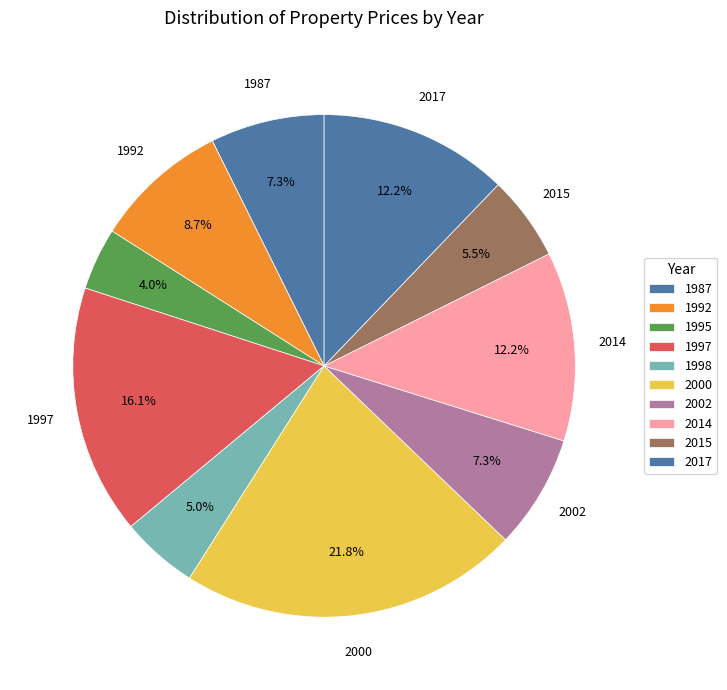

How many slices are in this pie chart?

10